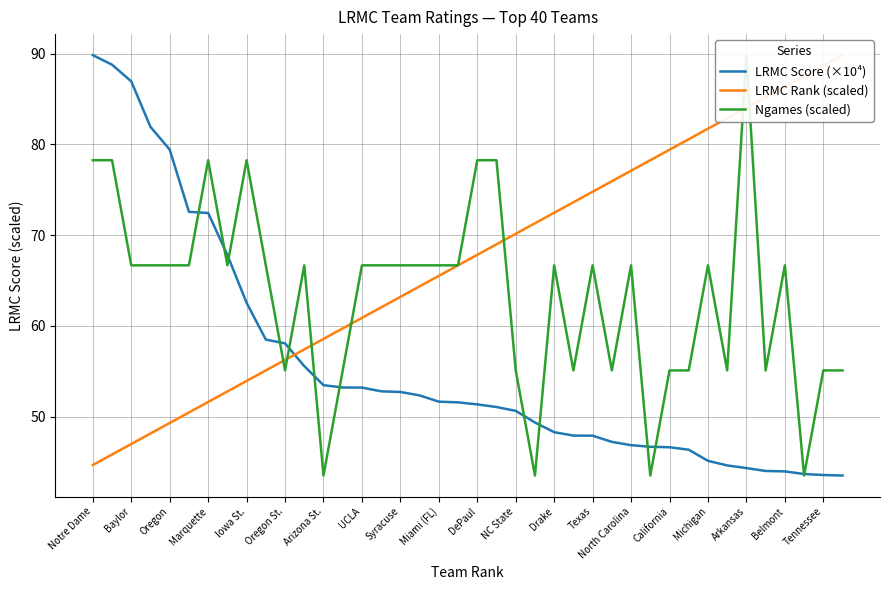

At how many categories does at least one series exceed 63?

37